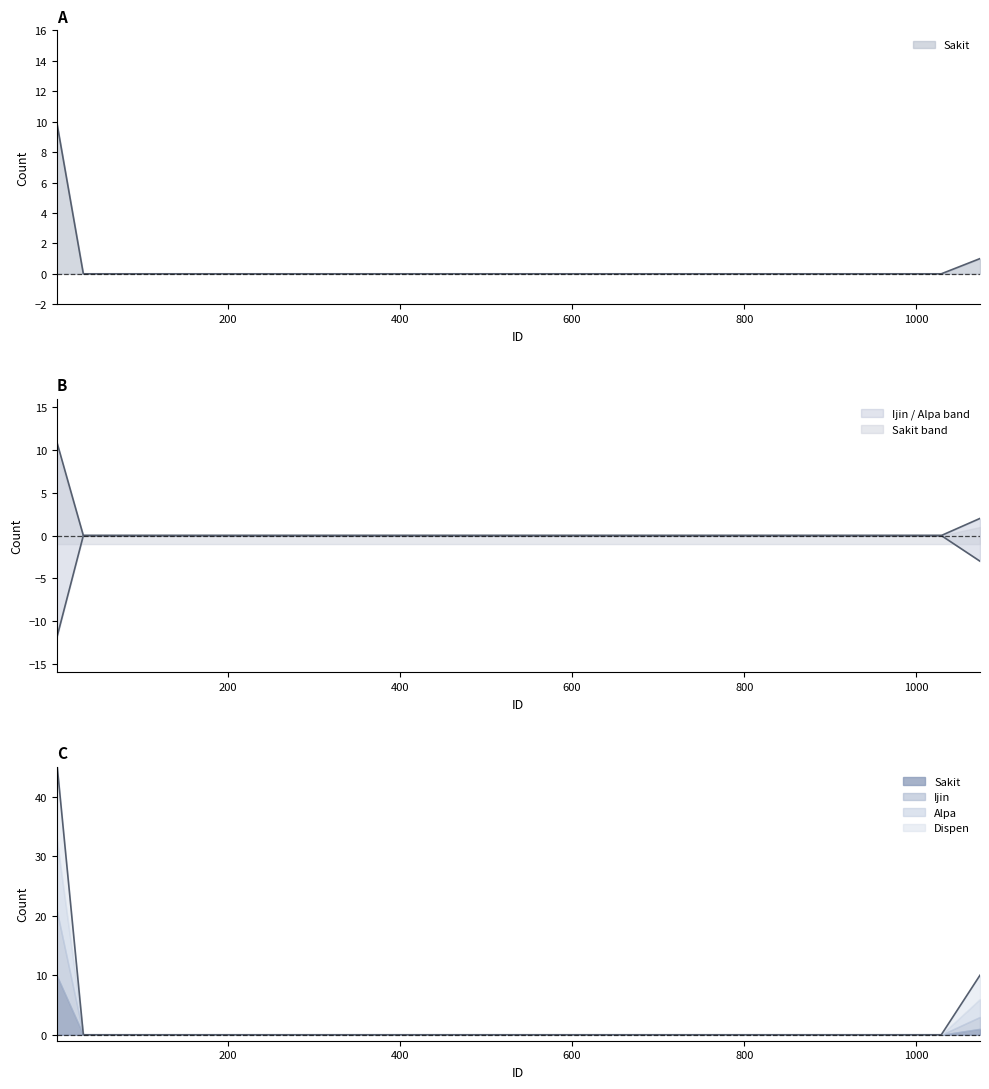

How many values in the Dispen series exceed 0?

2